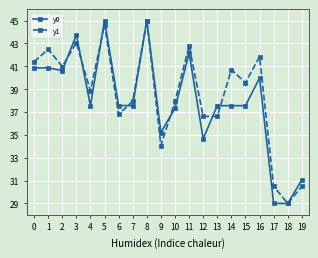

How many lines are shown in the chart?

2